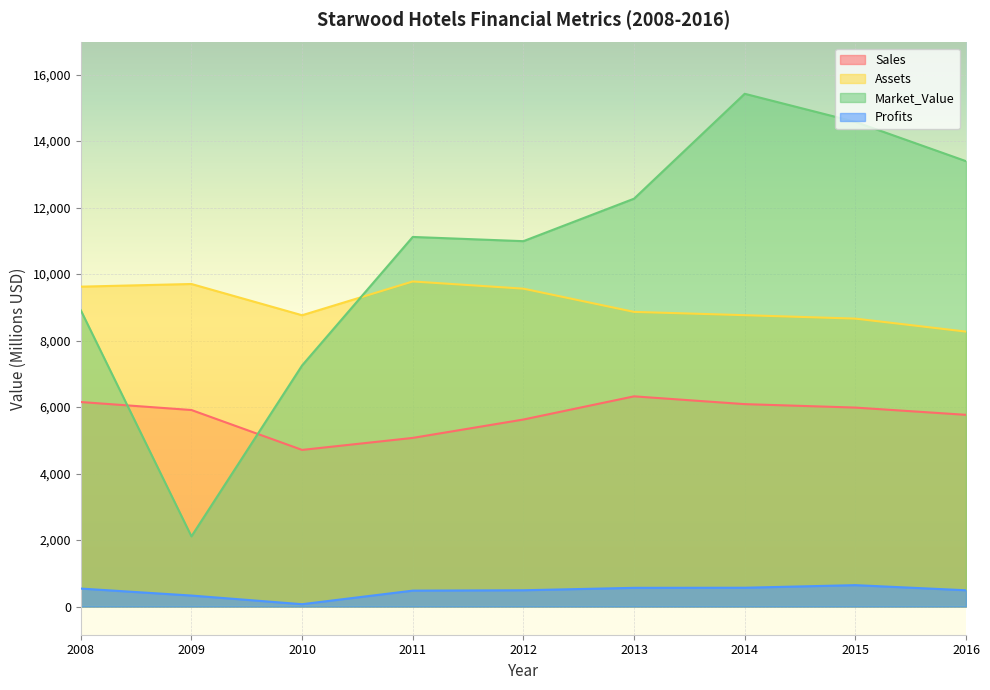

How many times do Market_Value and Sales cross each other?

2